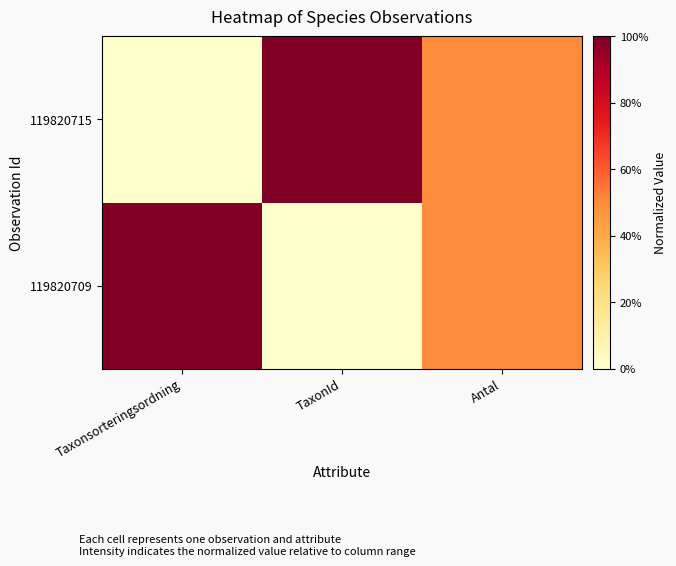

What is the total value across all series at Taxonsorteringsordning?

1.0